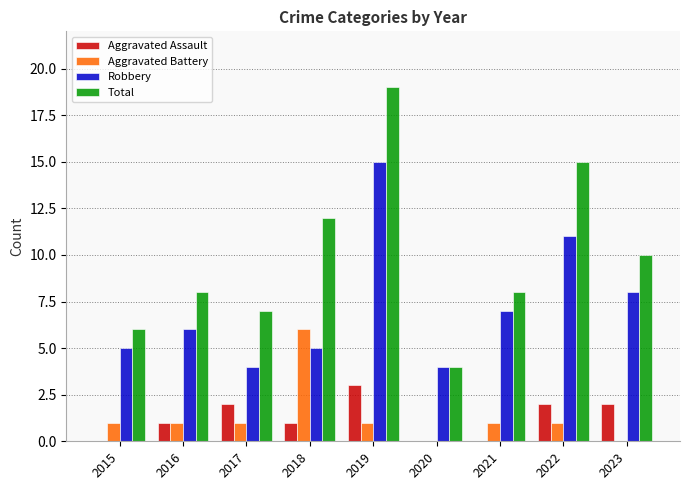

What is the maximum value for Aggravated Battery?

6